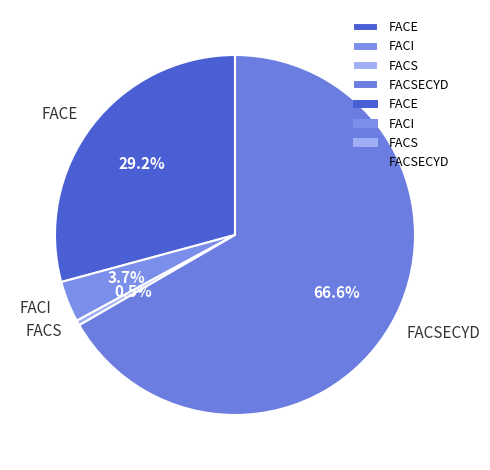

What percentage is the FACSECYD slice, to the nearest percent?

67%